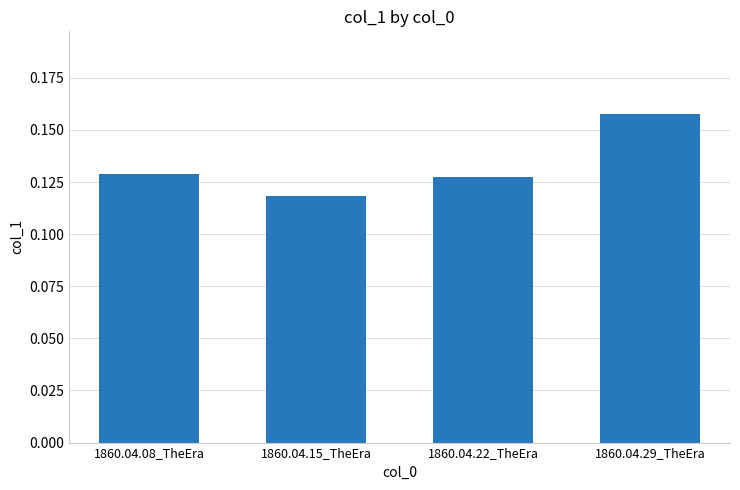

Between 1860.04.22_TheEra and 1860.04.29_TheEra, which is larger?

1860.04.29_TheEra